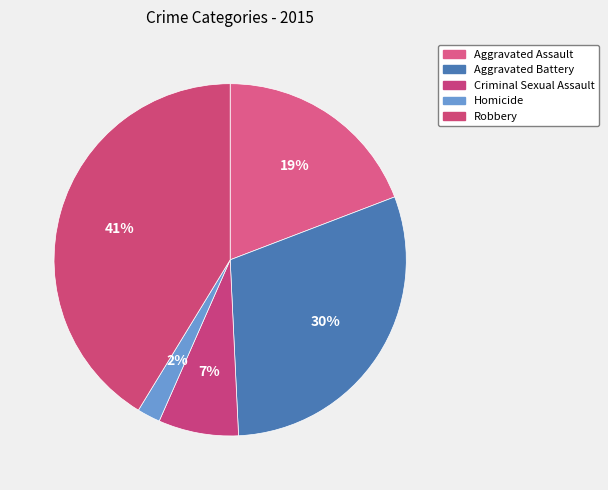

What percentage is the Homicide slice, to the nearest percent?

2%